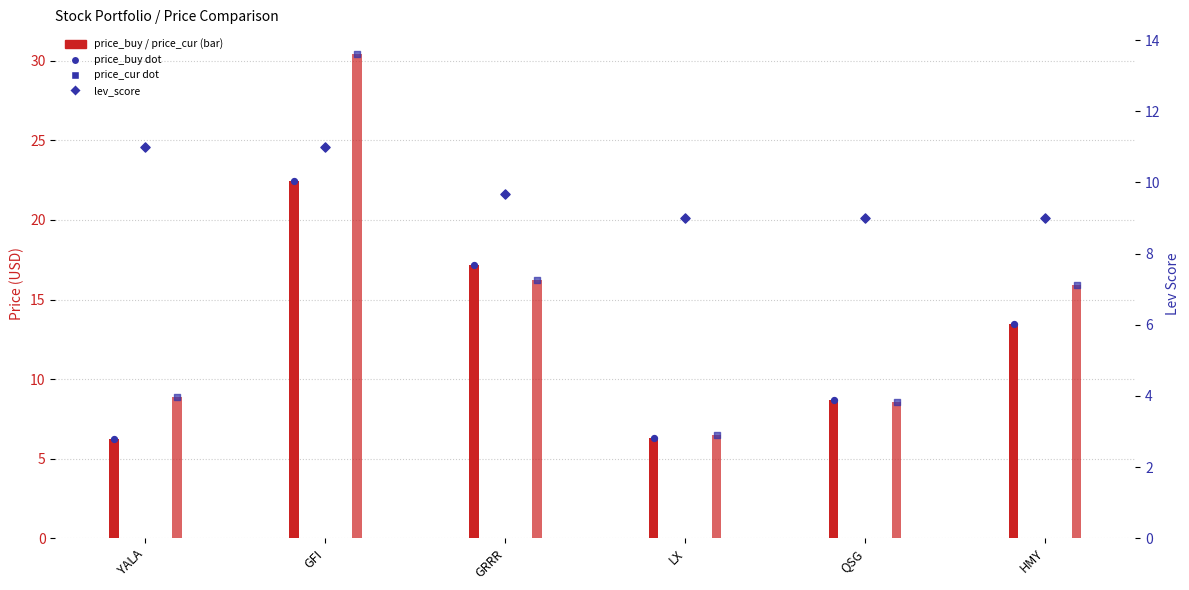

Which series has the largest Y range (max minus min)?

price_cur